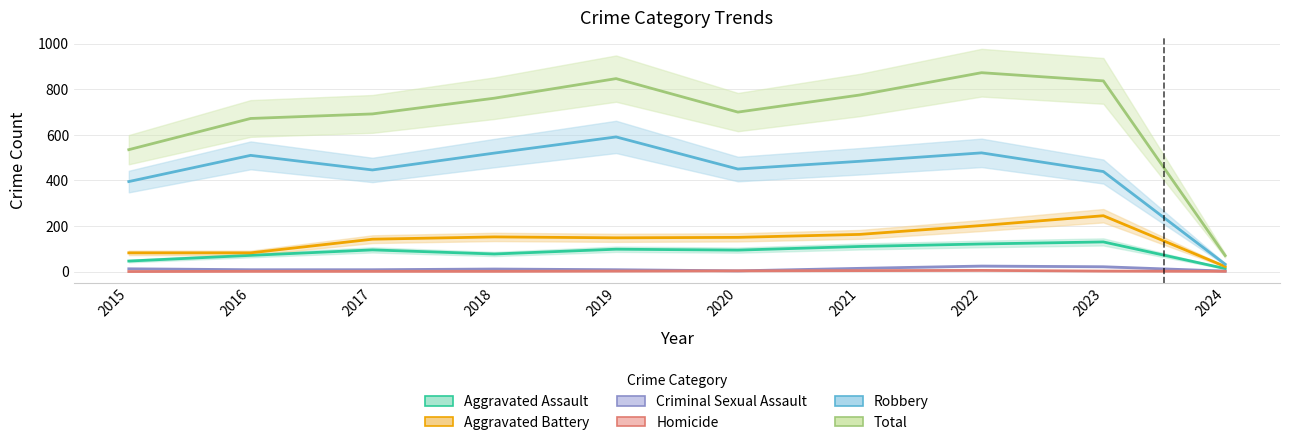

Where does the Homicide series first go above 2?

2020